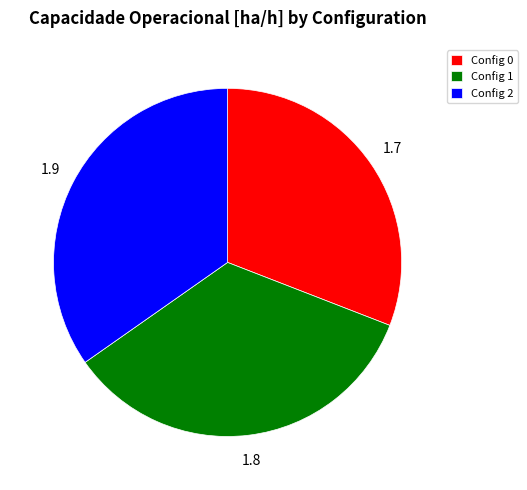

The Config 0 slice represents 41% of the pie. True or false?

False